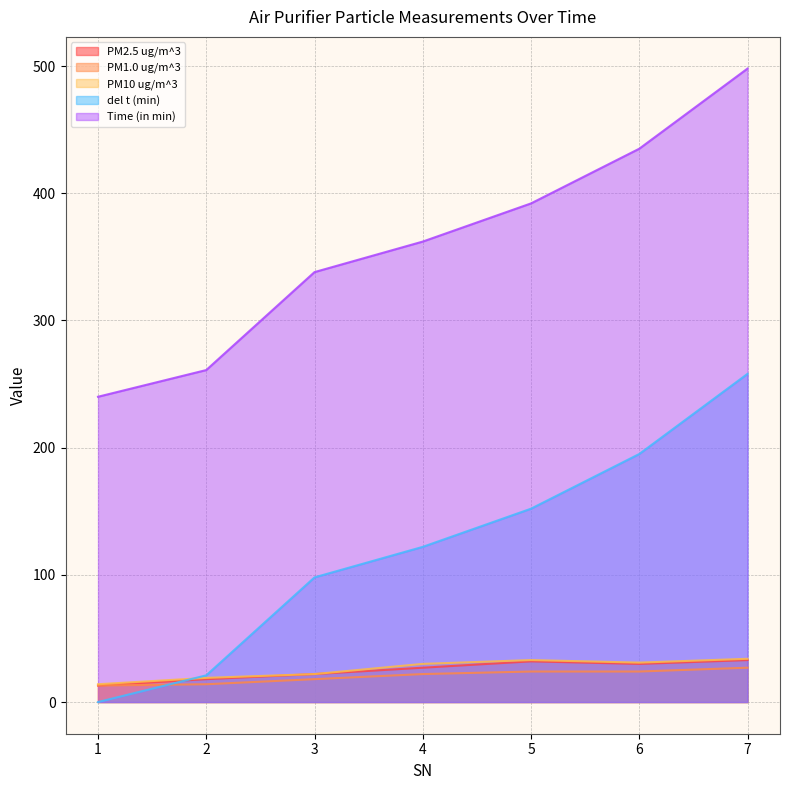

True or false: PM2.5 ug/m^3 has a value of 18 at 6.

False